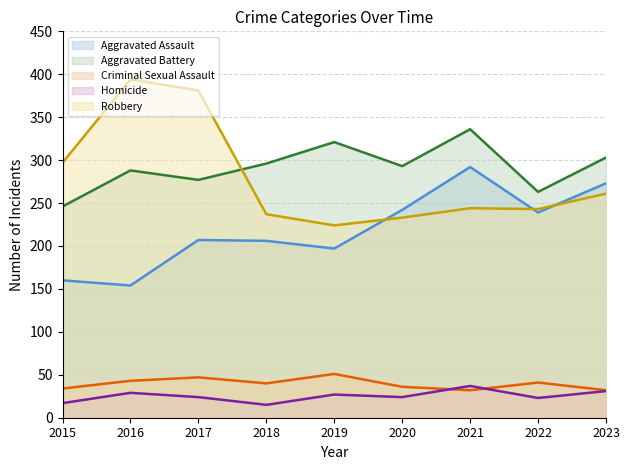

At how many categories does at least one series exceed 215?

9